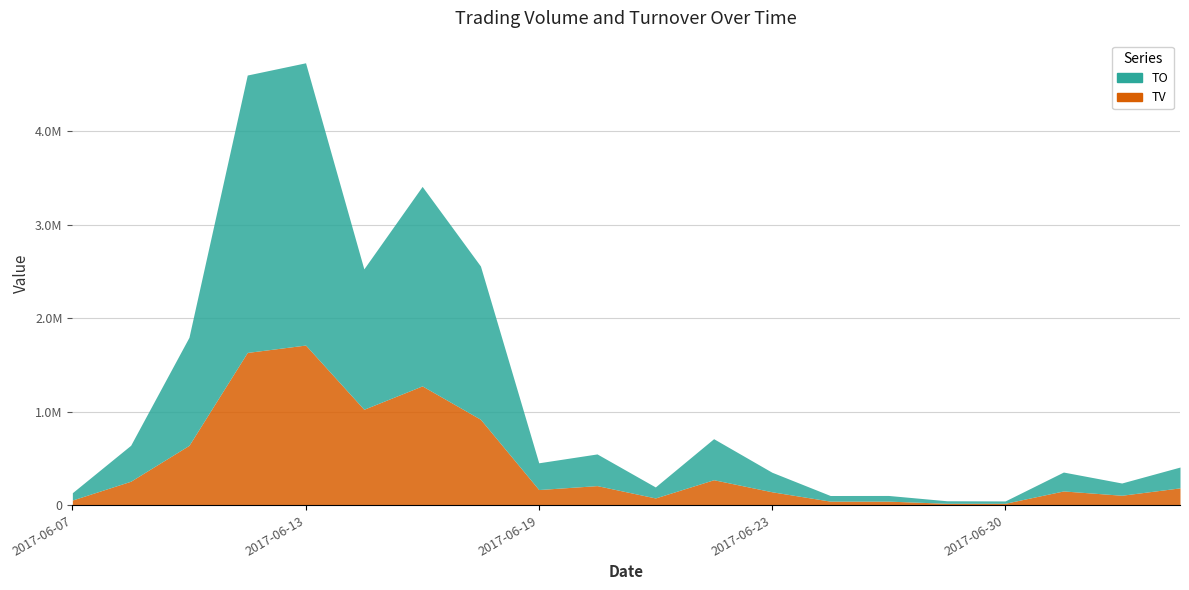

True or false: TV and TO cross at least once.

False